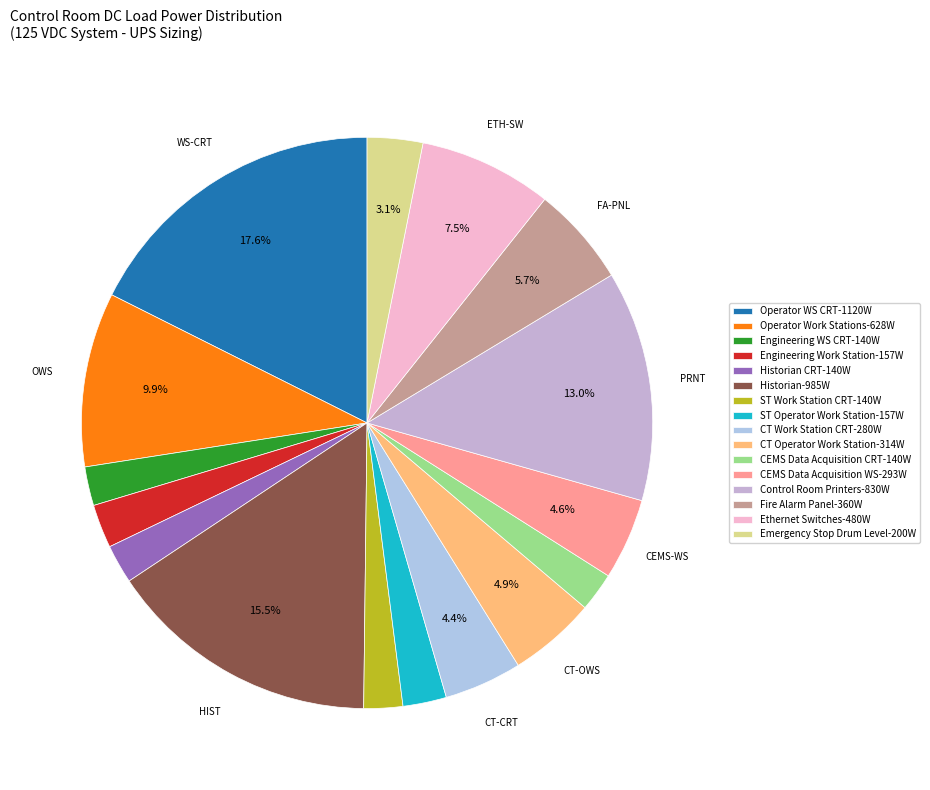

Count the number of slices in the pie.

16